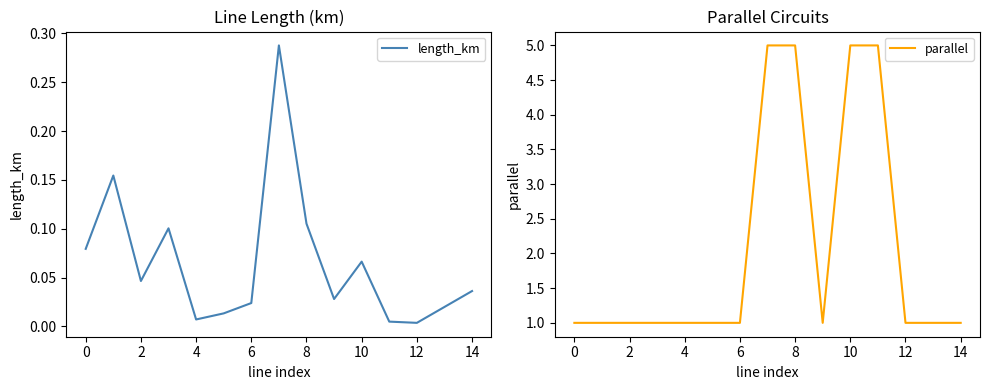

How many categories are shown in the chart?

15